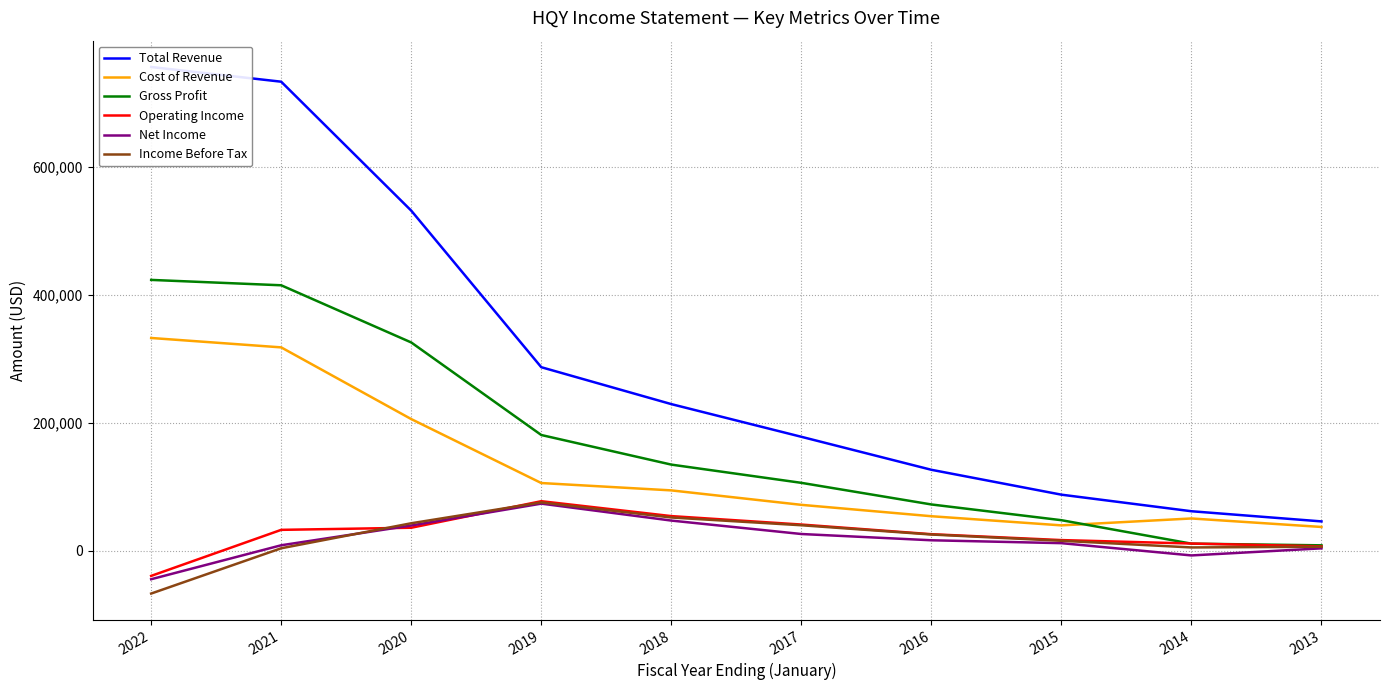

Which series changed the most between 2018 and 2015?

Total Revenue